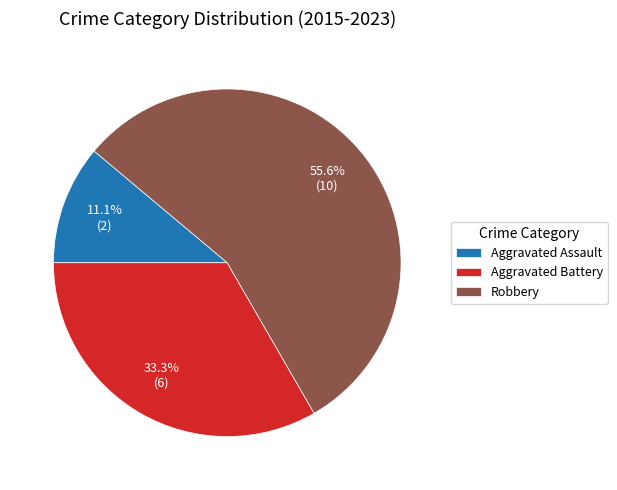

Which category has the biggest portion of the pie?

Robbery